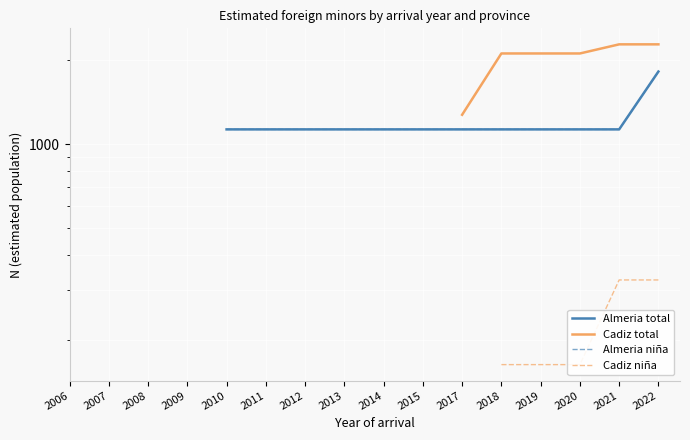

Where does the Almeria total series first go above 1128?

2022